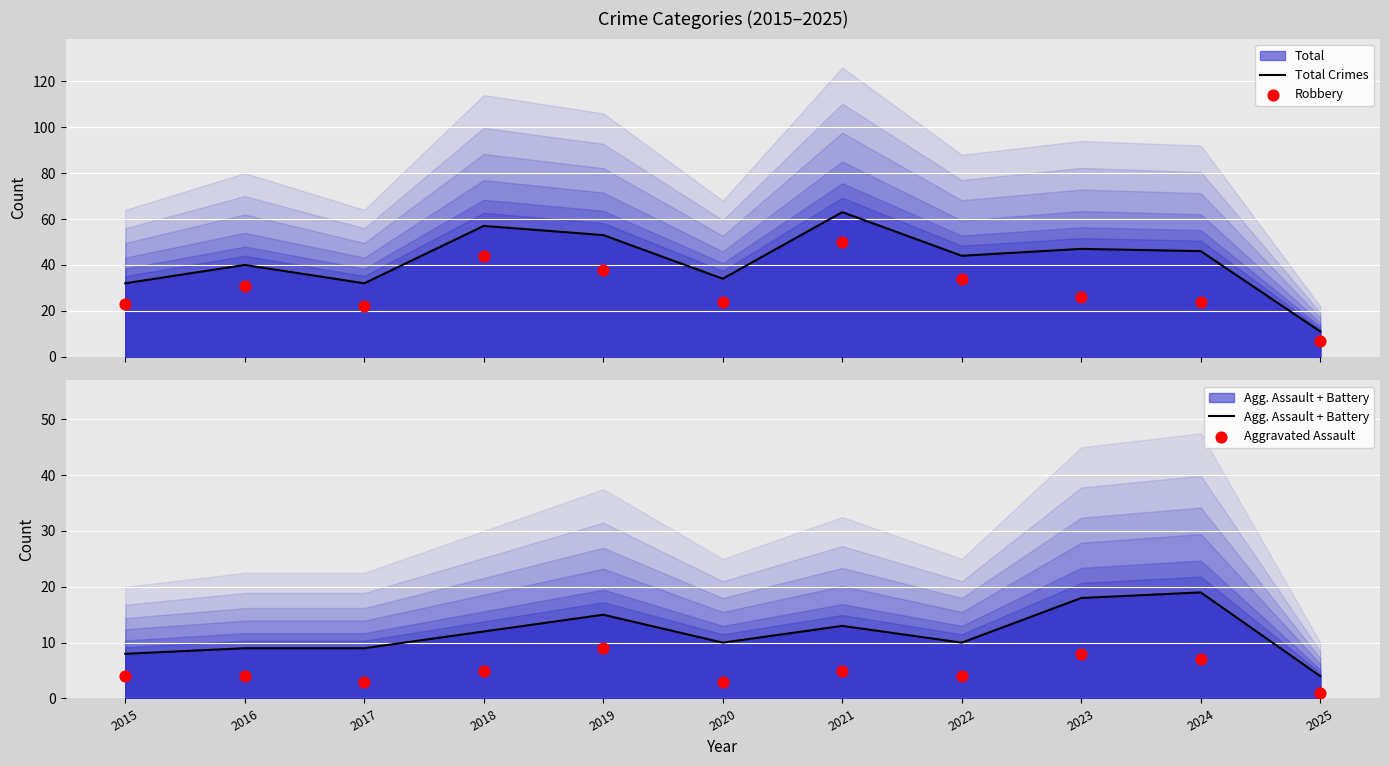

Is the value of Aggravated Assault at 2020 greater than the value of Robbery at 2024?

No